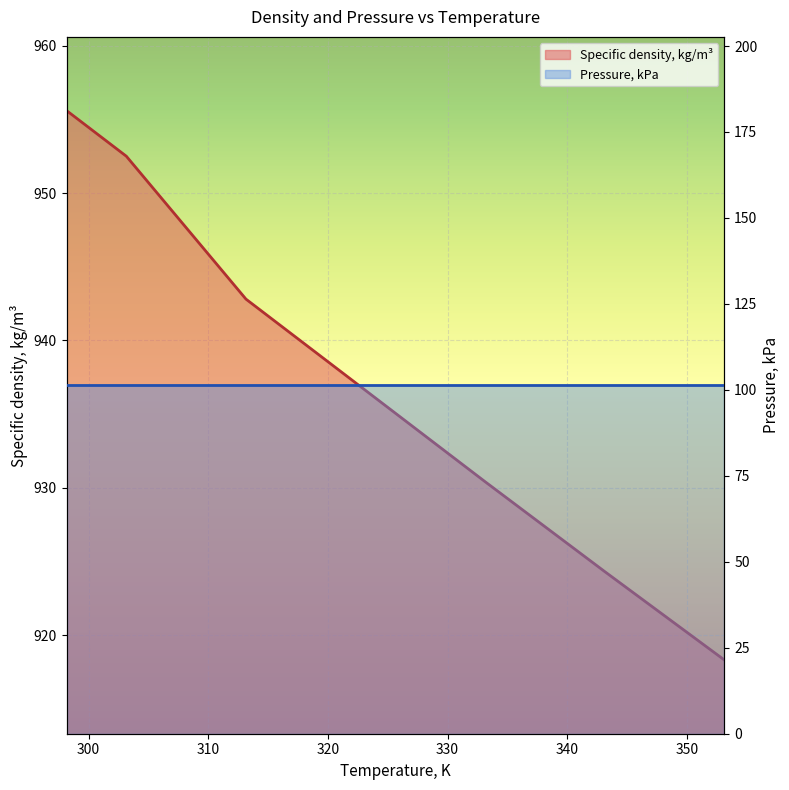

Rank the categories by value from lowest to highest.

353.15, 343.15, 333.15, 323.15, 313.15, 303.15, 298.15